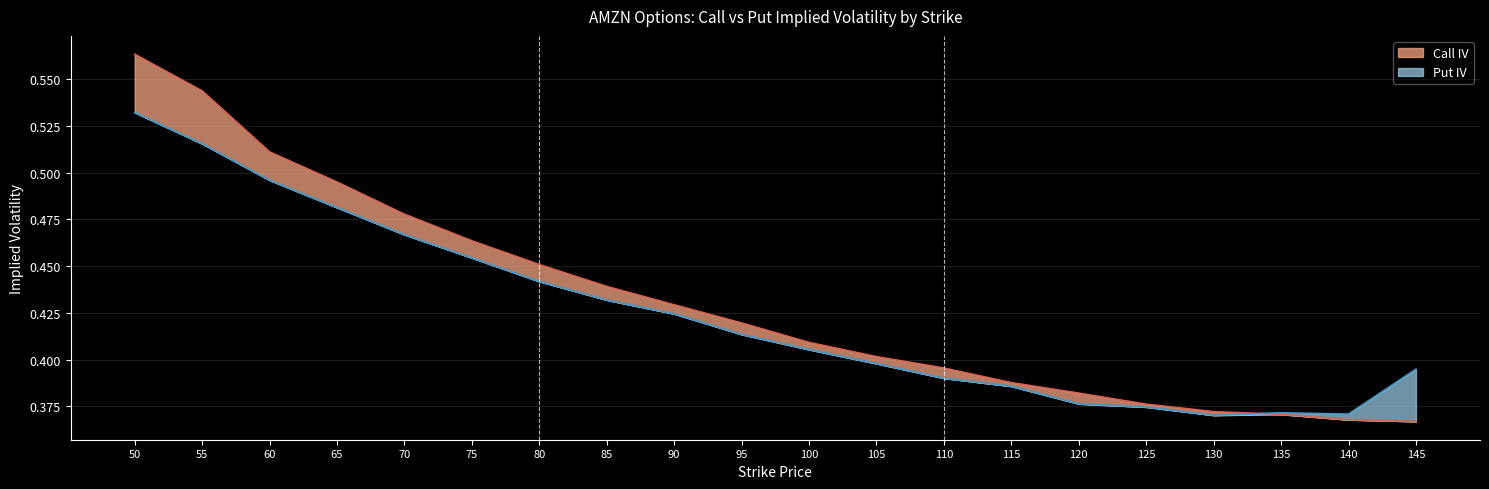

At which label does Call IV reach its minimum?

145